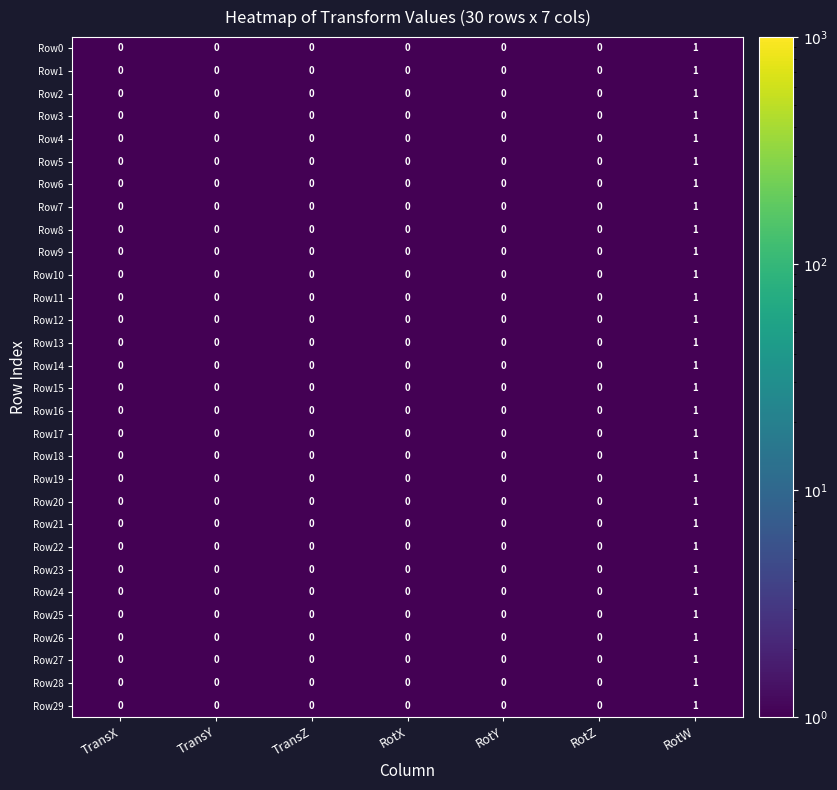

At which category does the chart reach its peak across all series?

RotW